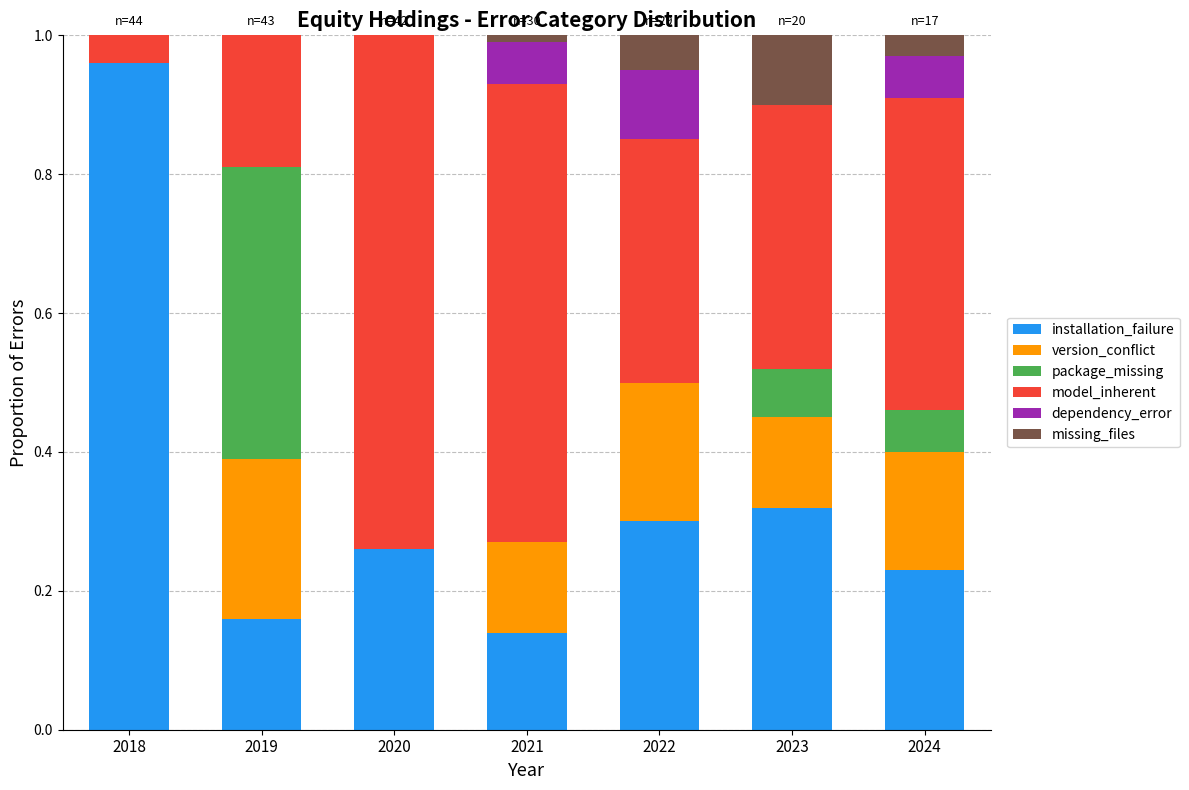

What are all the series names shown in the legend?

installation_failure, version_conflict, package_missing, model_inherent, dependency_error, missing_files